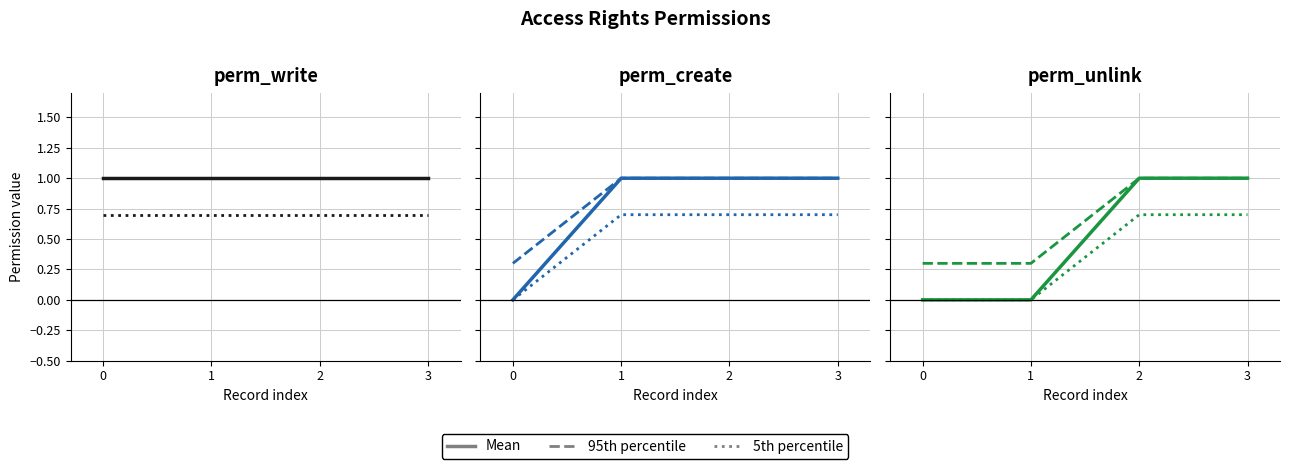

What are all the series names shown in the legend?

Mean, 95th percentile, 5th percentile